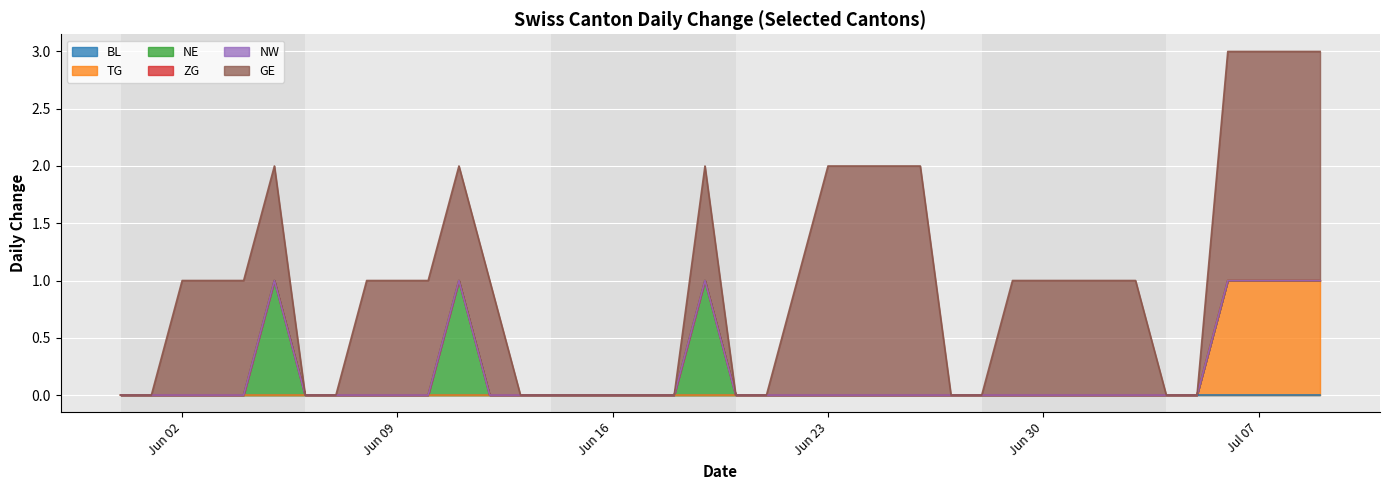

Rank the series by their maximum value, from lowest to highest.

BL, ZG, NW, TG, NE, GE